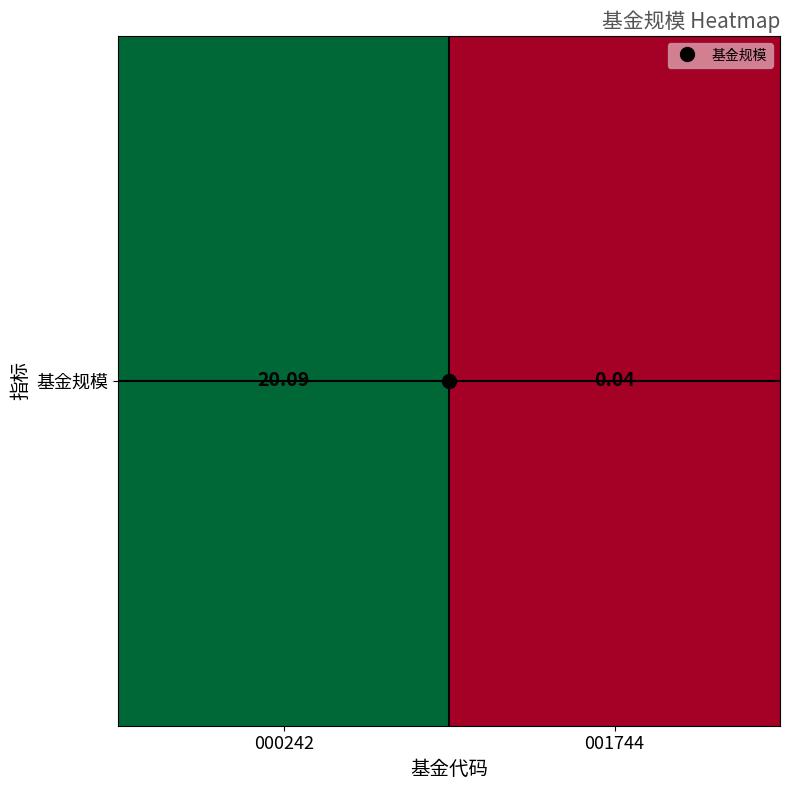

What is the difference between the values at 001744 and 000242?

20.1